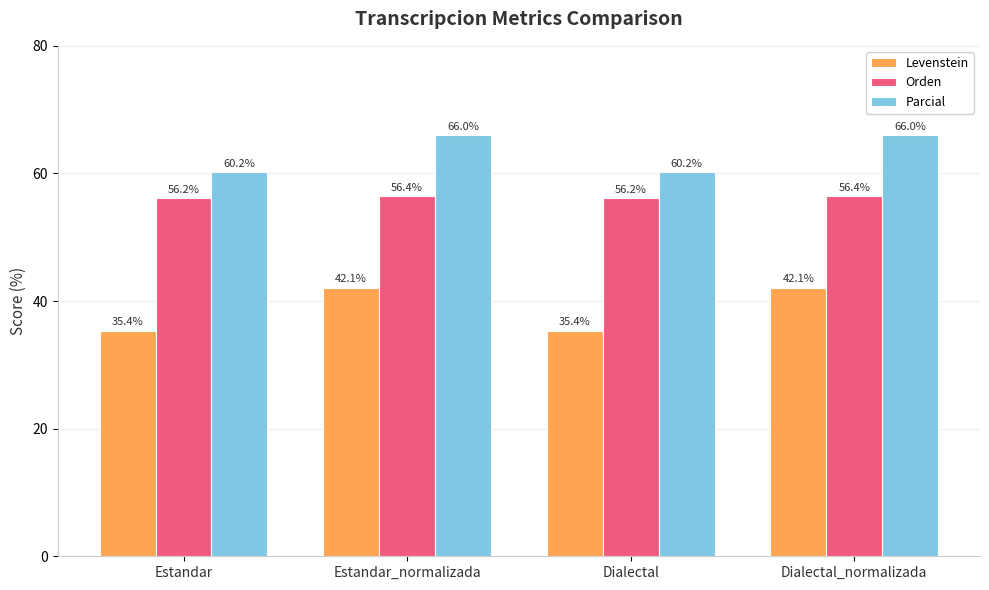

What is the average value of the Levenstein series?

38.7